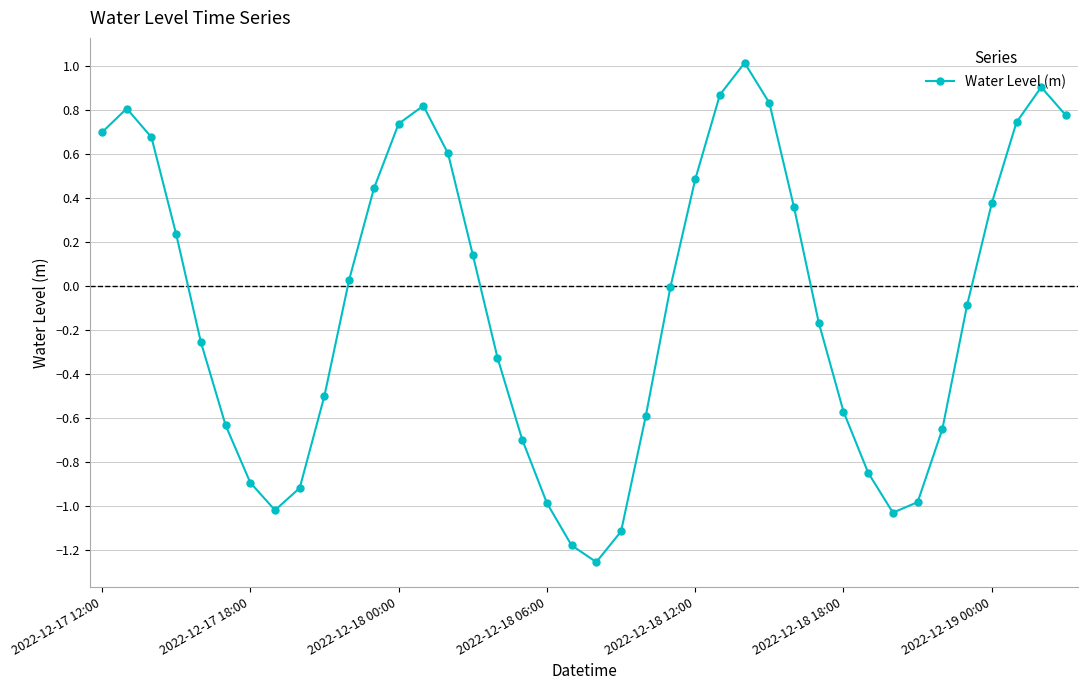

Is this an area chart (filled region under the line)?

No